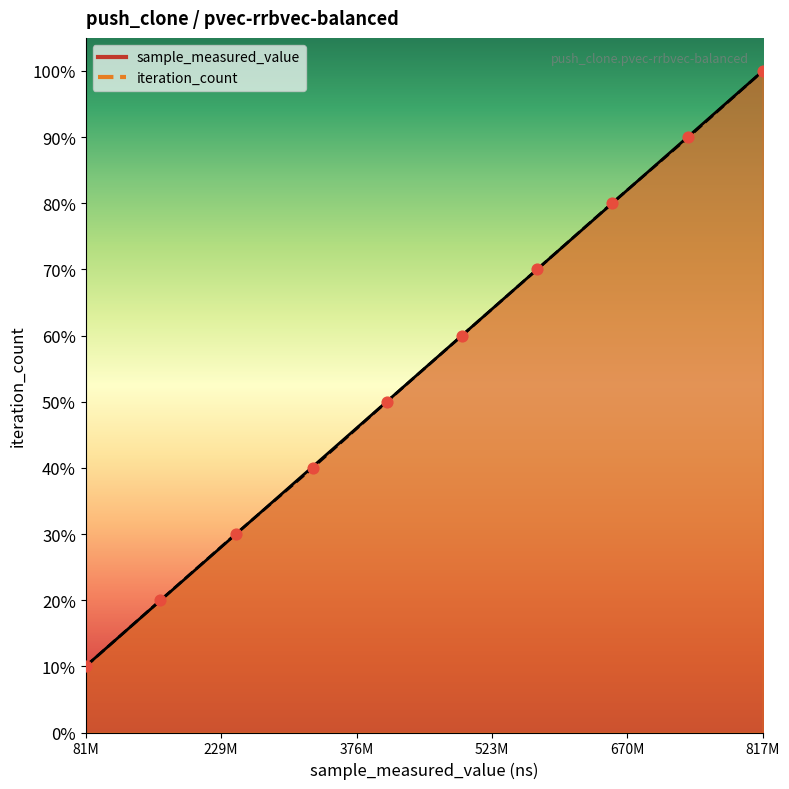

Which series has the largest total across all categories?

sample_measured_value